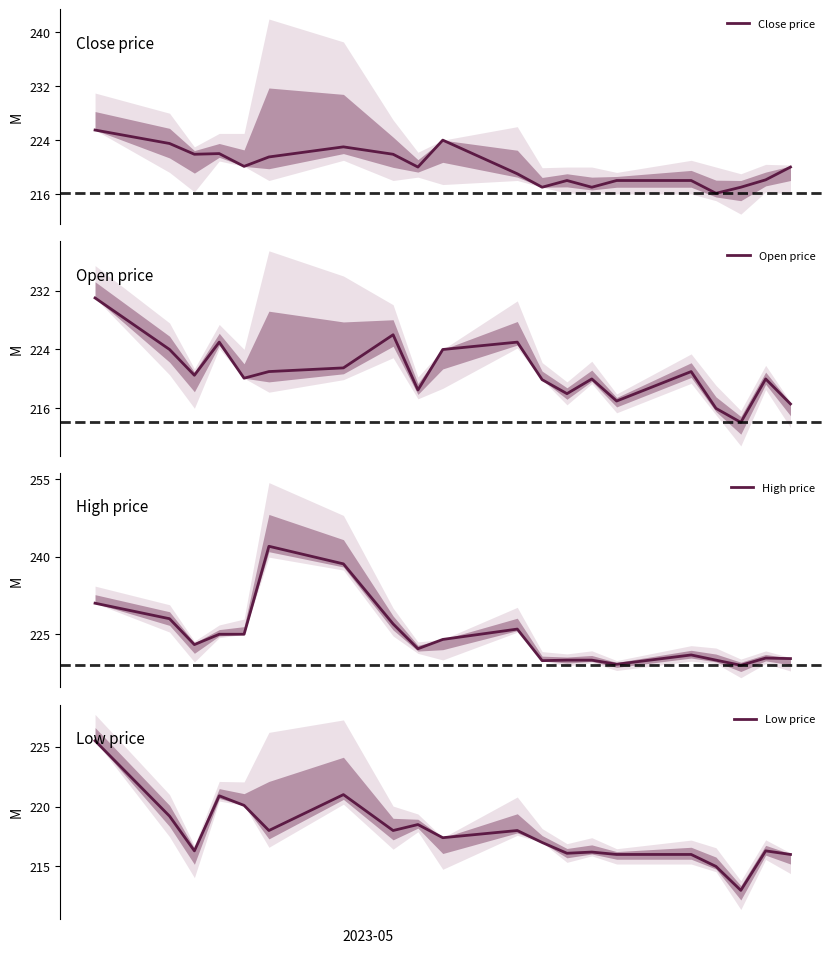

What is the lowest value of the Close price series?

216.1